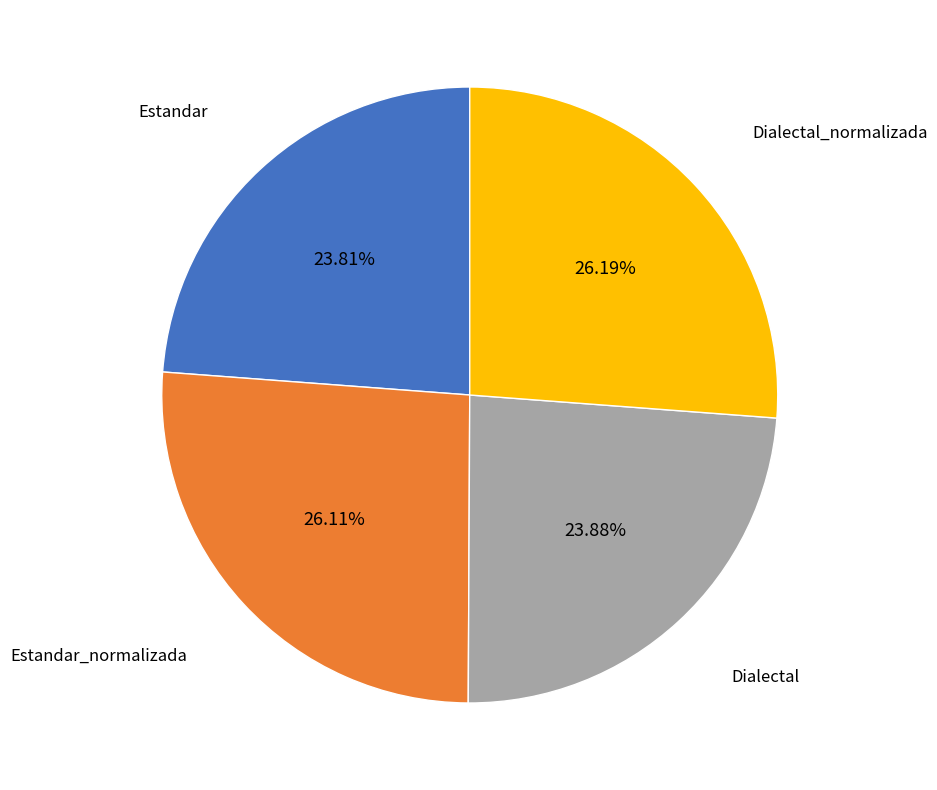

How many segments does this pie chart have?

4